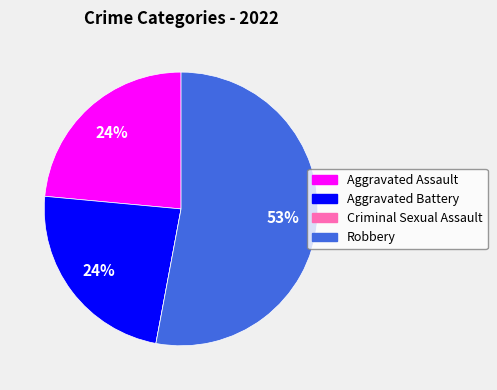

What percentage is the Aggravated Battery slice, to the nearest percent?

24%